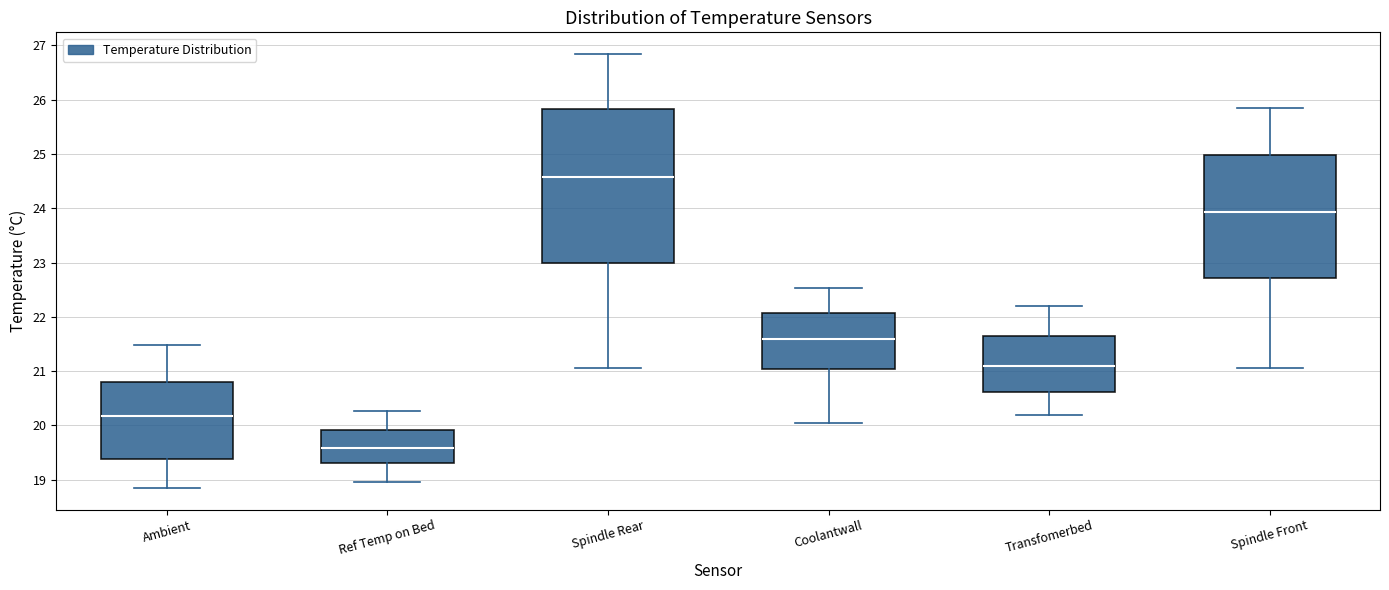

Reading left to right, read every box against the y-axis: the position of its median line, the range the box covers, and the ends of its whiskers. The values are not printed on the chart, so give them approximately, as read against the axis.

Ambient: median 20.2, box 19.4 to 20.8, whiskers 18.9 to 21.5
Ref Temp on Bed: median 19.6, box 19.3 to 19.9, whiskers 19.0 to 20.3
Spindle Rear: median 24.6, box 23.0 to 25.8, whiskers 21.1 to 26.8
Coolantwall: median 21.6, box 21.0 to 22.1, whiskers 20.1 to 22.5
Transfomerbed: median 21.1, box 20.6 to 21.6, whiskers 20.2 to 22.2
Spindle Front: median 23.9, box 22.7 to 25.0, whiskers 21.1 to 25.8